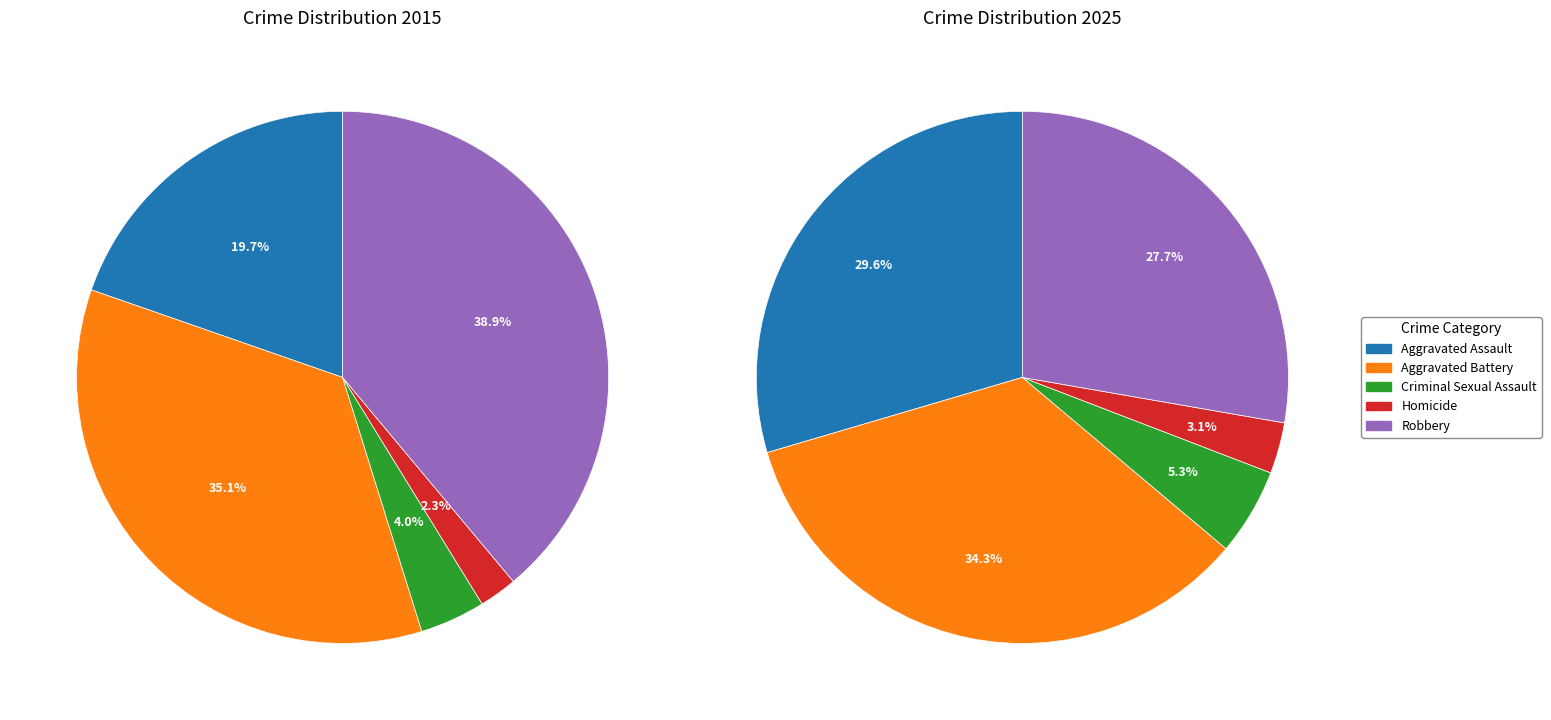

What portion of the pie excludes values_2015?

80.3%